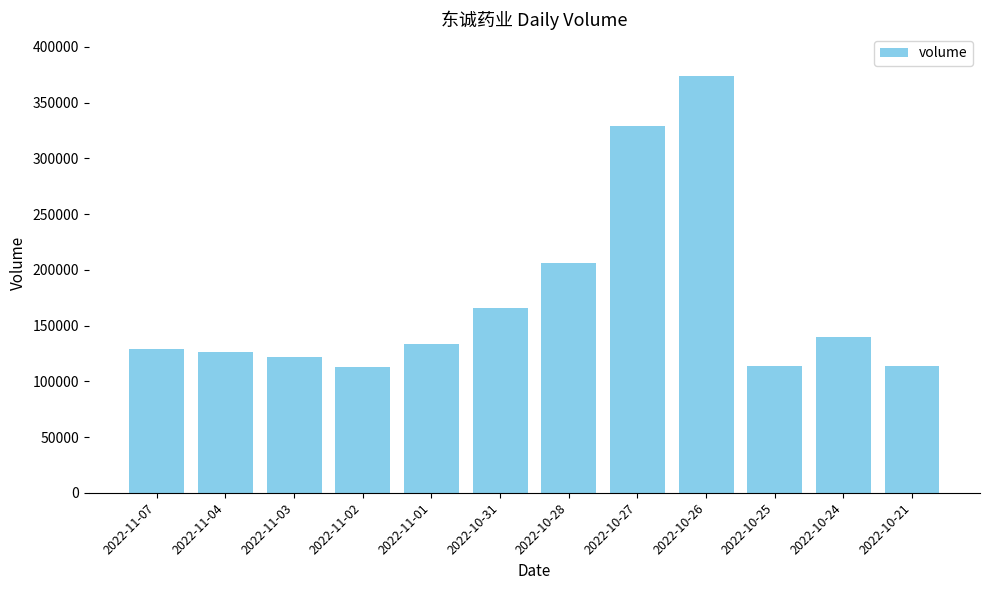

How many data points are less than 133215?

6